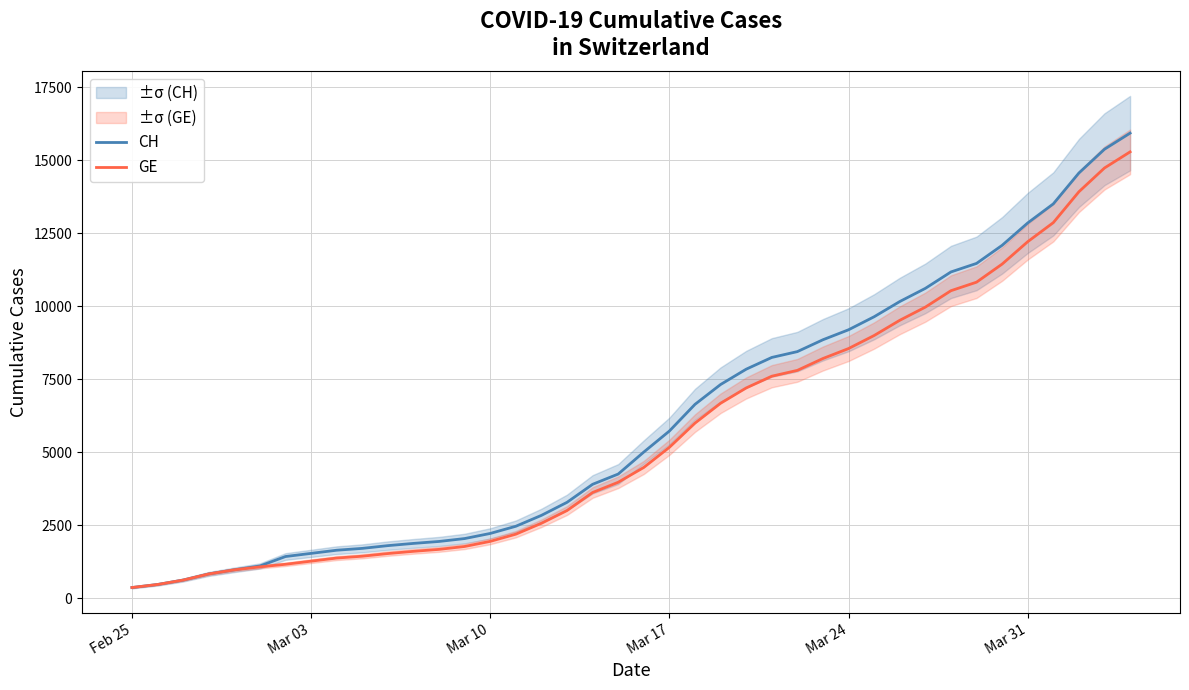

True or false: GE and CH intersect in this chart.

False